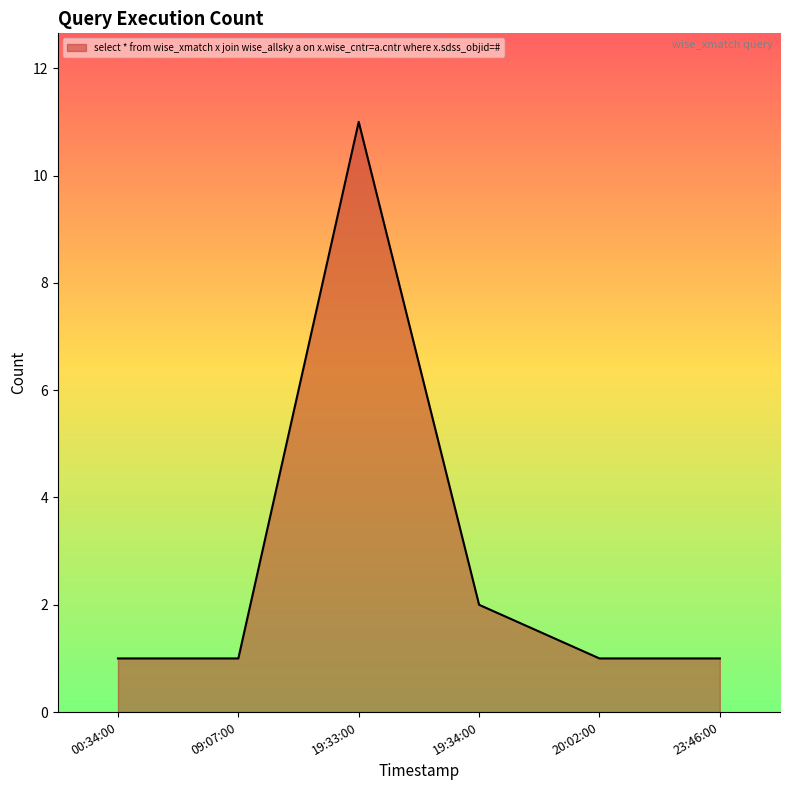

How many lines are shown in the chart?

1